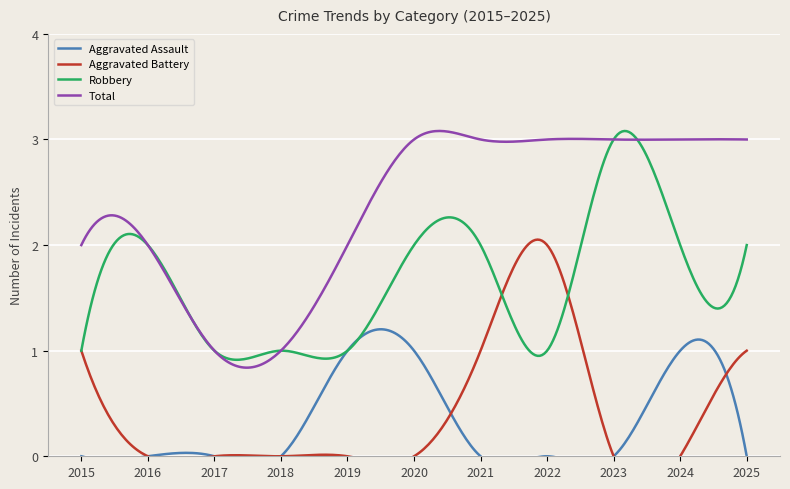

Read the Total value at 2015.

2